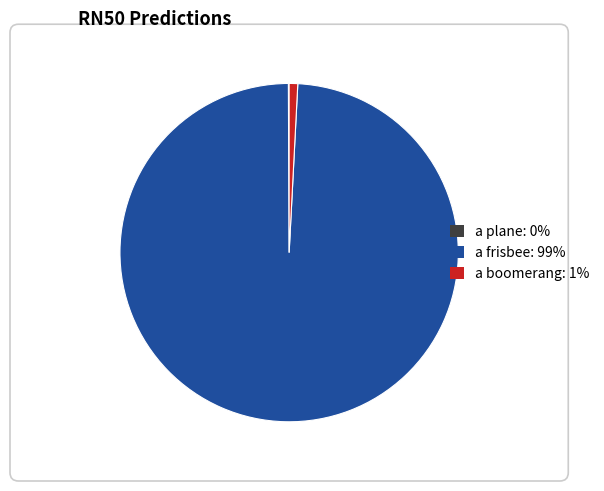

Is there a majority slice in this chart?

Yes